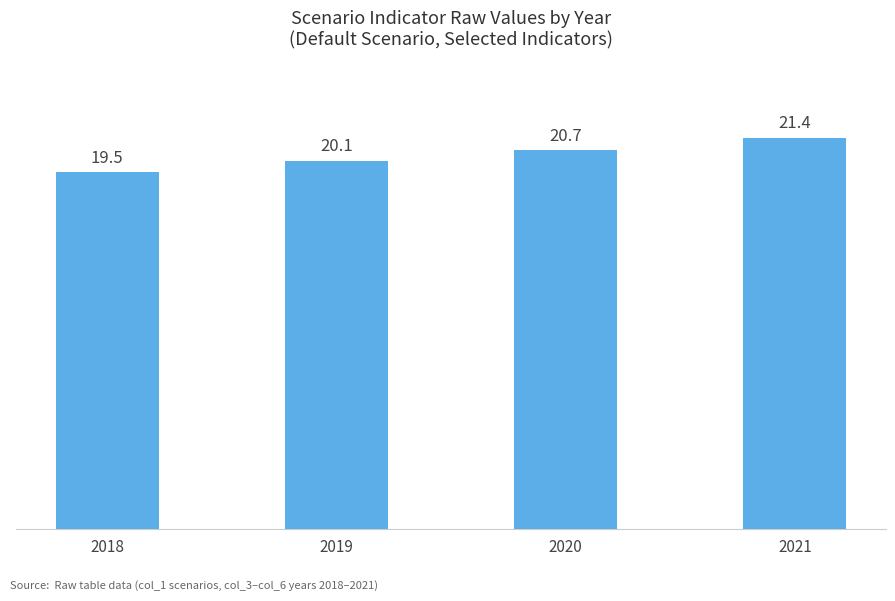

Reading left to right, what are all the values shown in this chart?

19.5	20.1	20.7	21.4